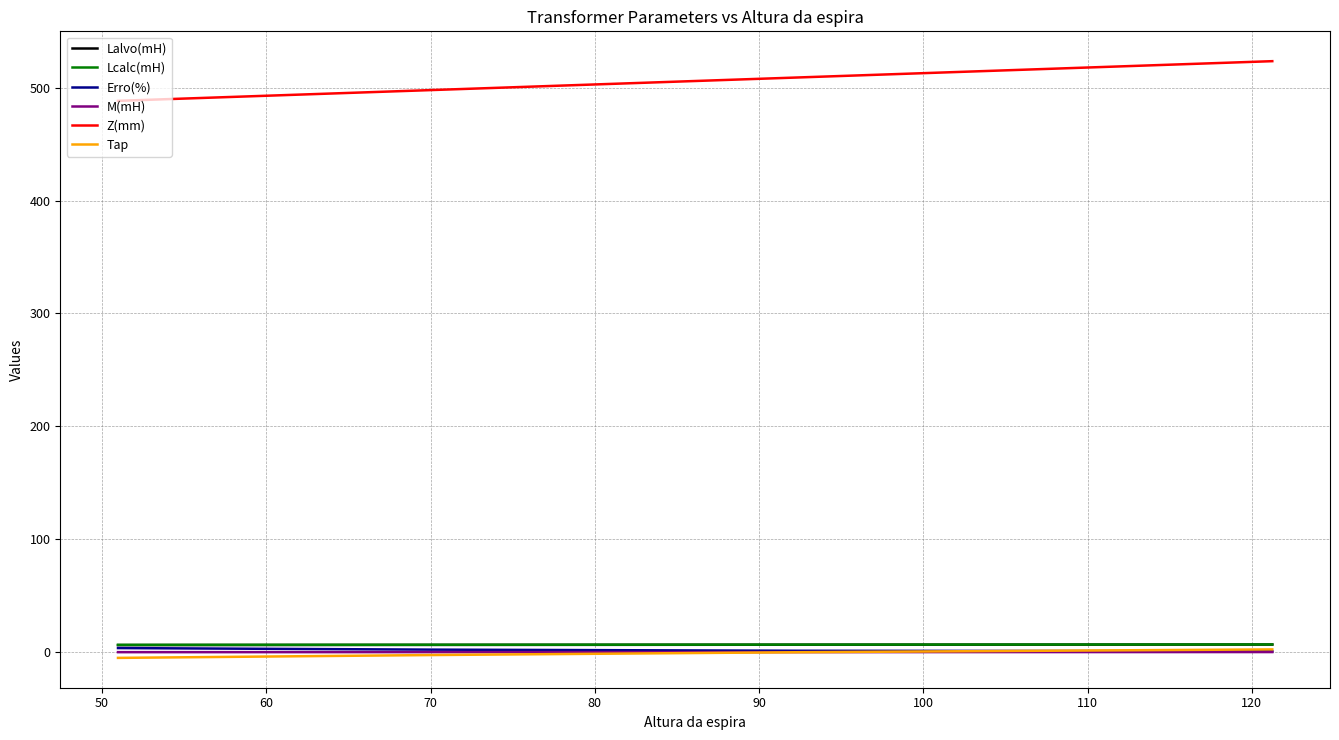

True or false: M(mH) and Lalvo(mH) intersect in this chart.

False